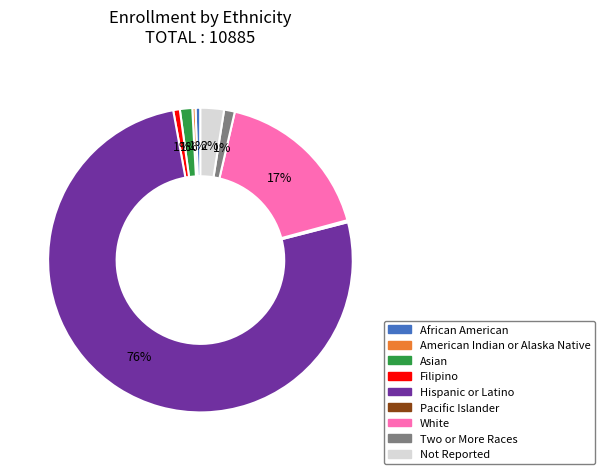

What percentage is the White slice, to the nearest percent?

17%